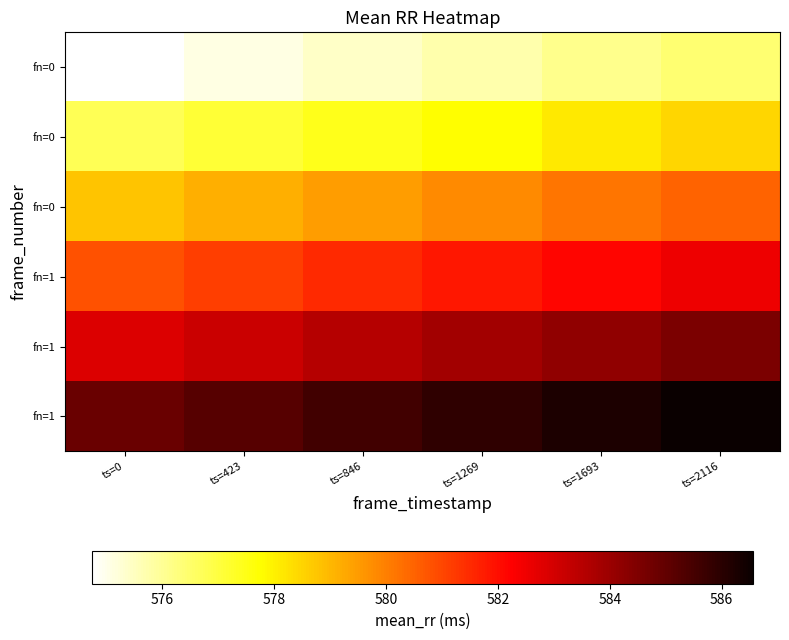

Count the number of categories in the chart.

6